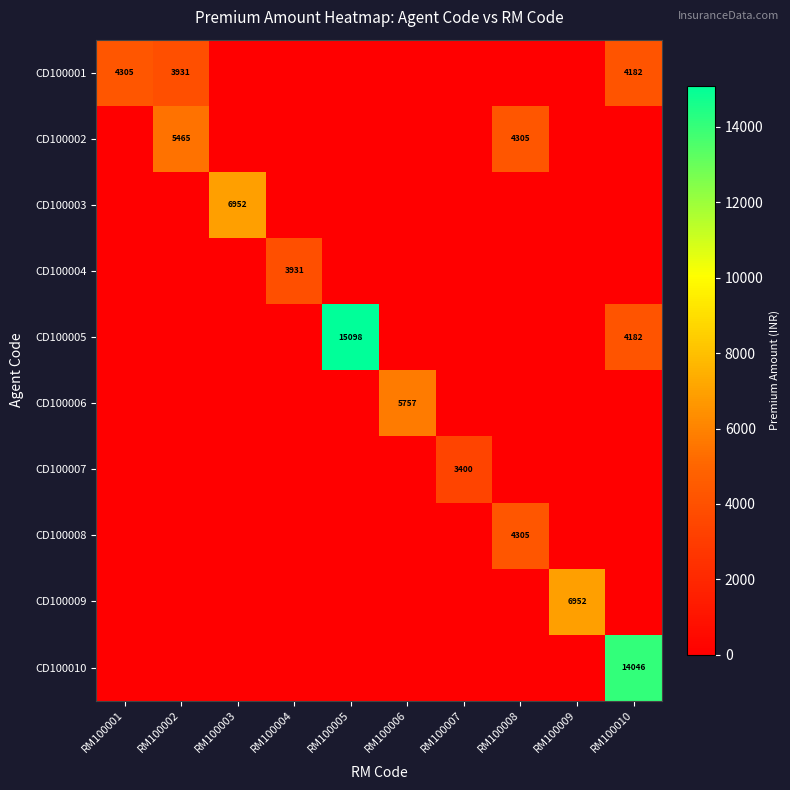

At RM100004, list the series in order from smallest to largest.

CD100001, CD100002, CD100003, CD100005, CD100006, CD100007, CD100008, CD100009, CD100010, CD100004